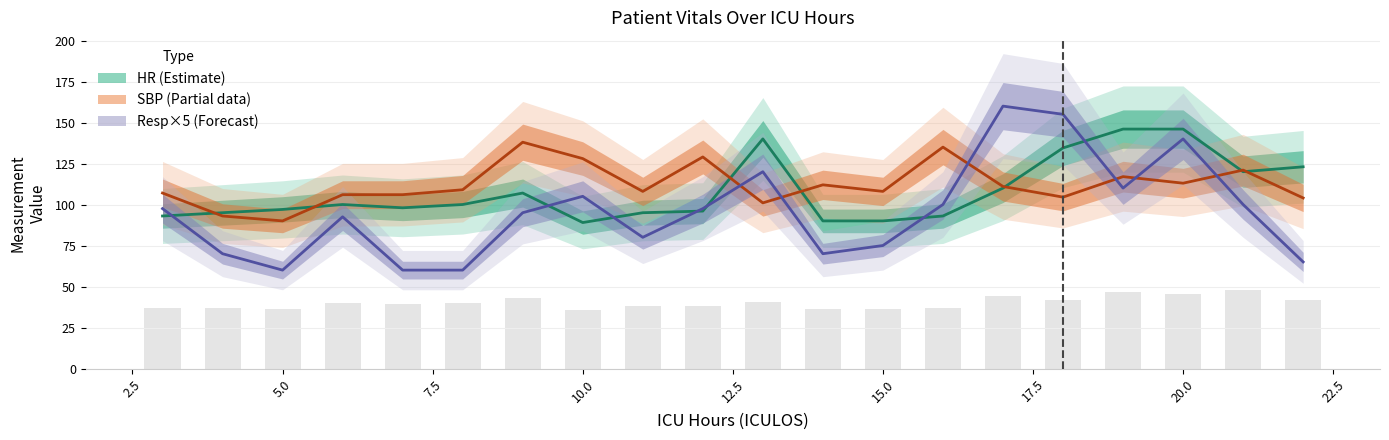

What is the approximate value of HR (Estimate) at 5.0?

97.0